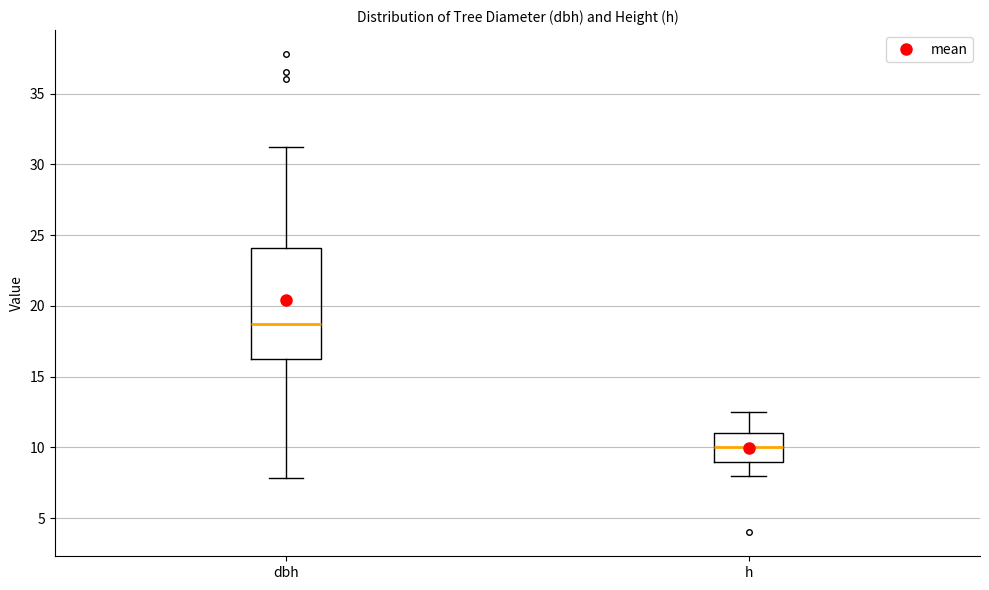

Reading left to right, transcribe this box plot: for each box, give where its median line is, the range the box spans, and where its two whiskers end, as read against the y-axis. The values are not printed on the chart, so give them approximately, as read against the axis.

dbh: median 18.5, box 16.0 to 24.0, whiskers 8.0 to 31.0
h: median 10.0, box 9.0 to 11.0, whiskers 8.0 to 12.5